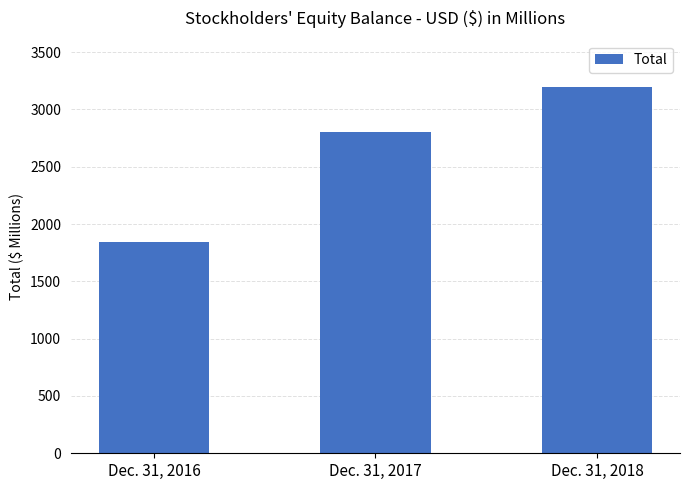

What is the value of the 2nd bar from the left?

2801.0